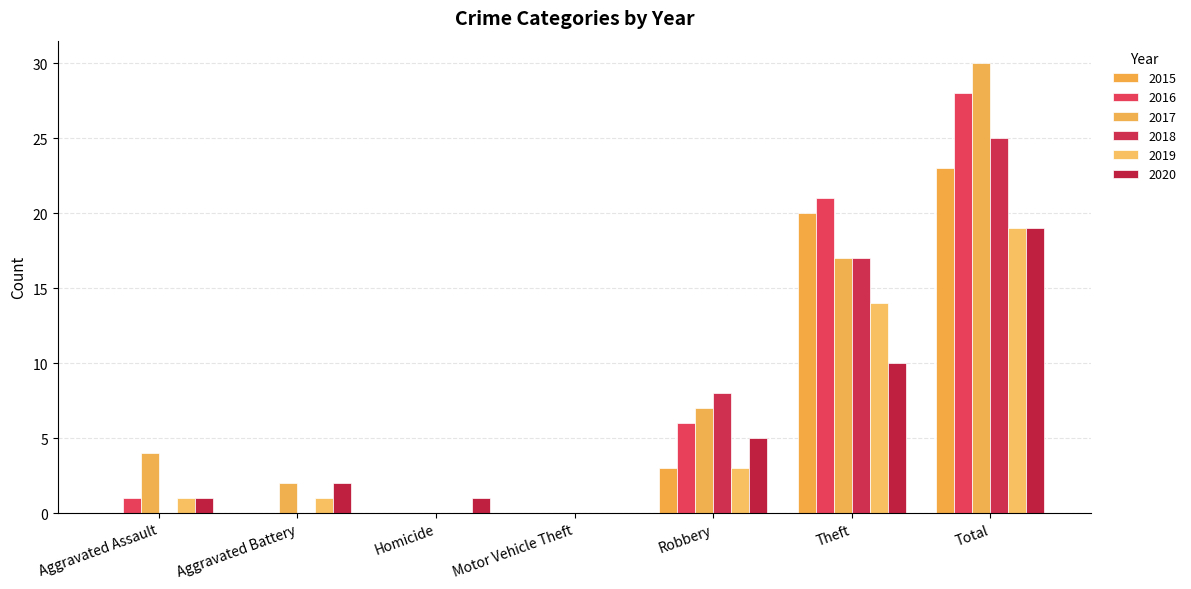

Does the chart contain stacked bars?

No